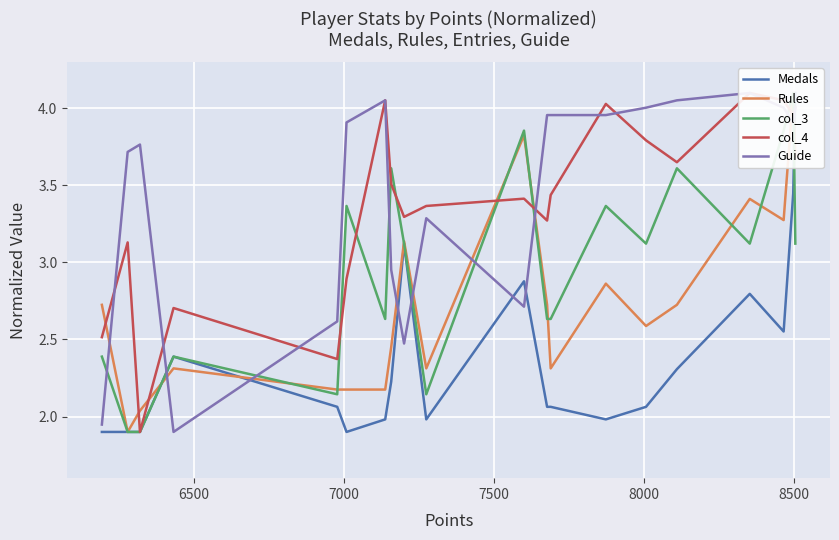

What is the difference between the maximum and second lowest values in the Medals series?

2.2